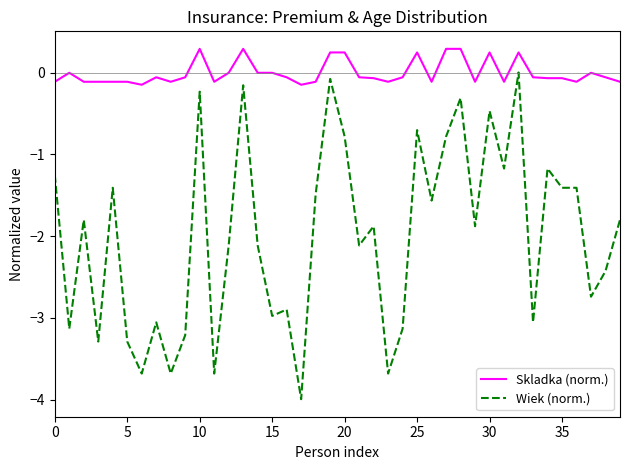

True or false: Skladka (norm.) and Wiek (norm.) intersect in this chart.

False